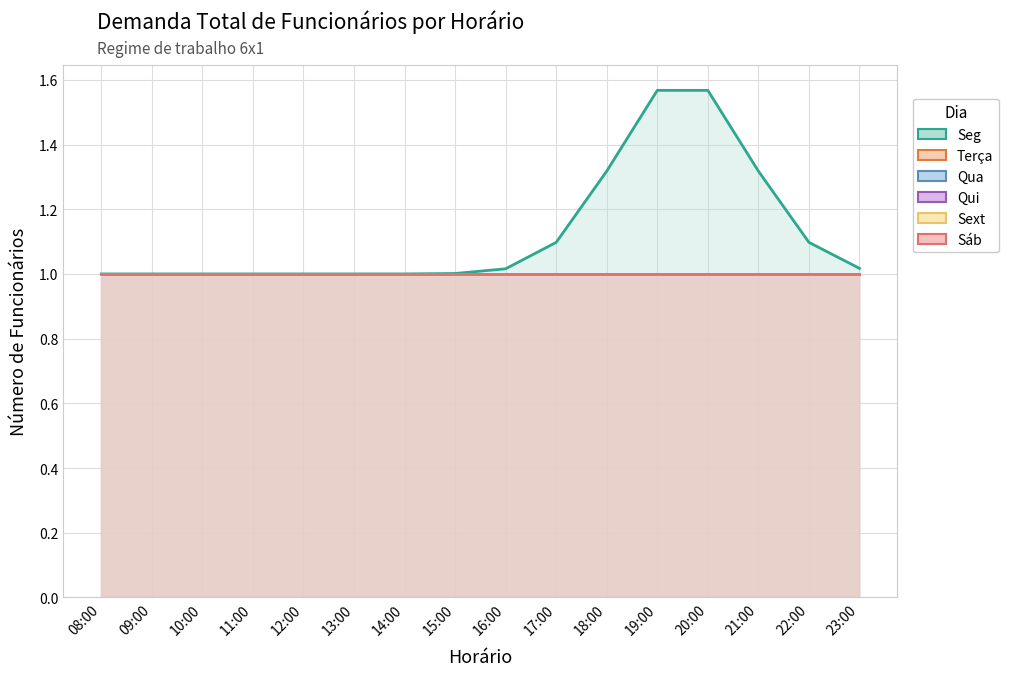

Rank the series at 13:00 from highest to lowest value.

Seg, Terça, Qua, Qui, Sext, Sáb